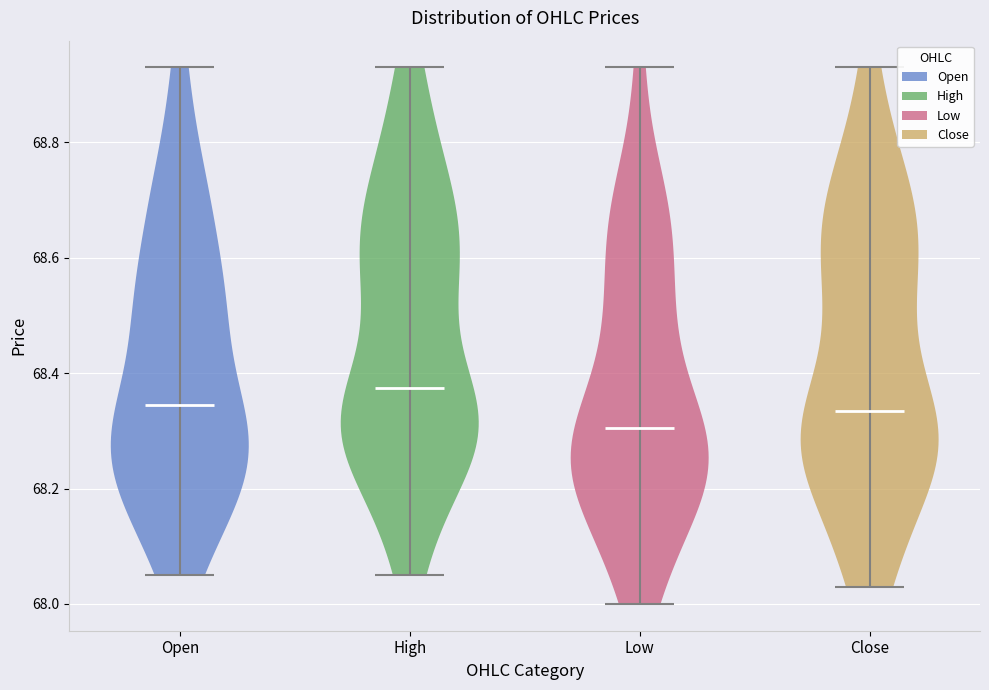

Reading left to right, read every violin against the y-axis: where its median line is, and the lowest and highest points it reaches. The values are not printed on the chart, so give them approximately, as read against the axis.

Open: median line 68.34, lowest point 68.06, highest point 68.94
High: median line 68.38, lowest point 68.06, highest point 68.94
Low: median line 68.30, lowest point 68.00, highest point 68.94
Close: median line 68.34, lowest point 68.04, highest point 68.94